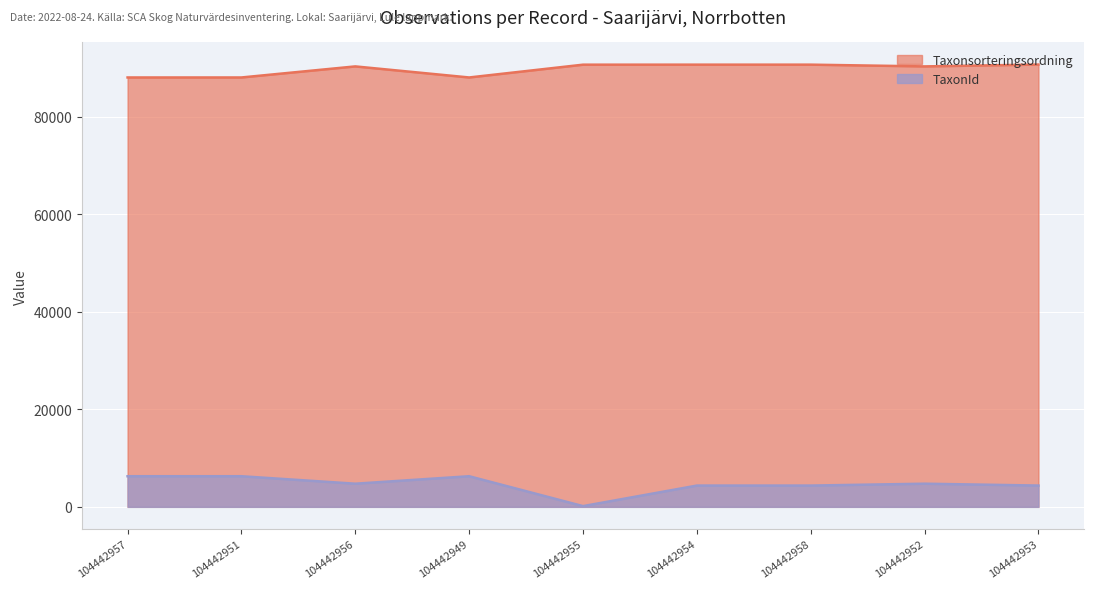

What position from the left is 104442955?

5